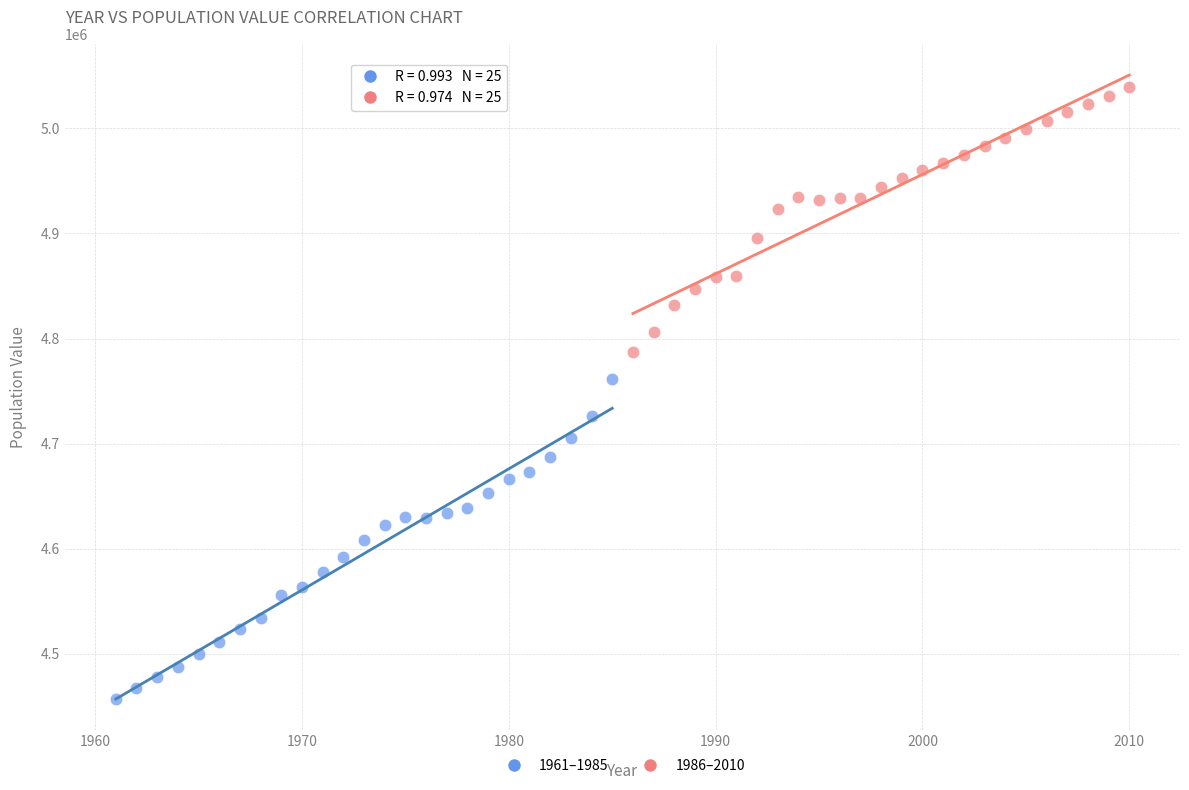

Which series reaches the maximum Y coordinate?

1986–2010